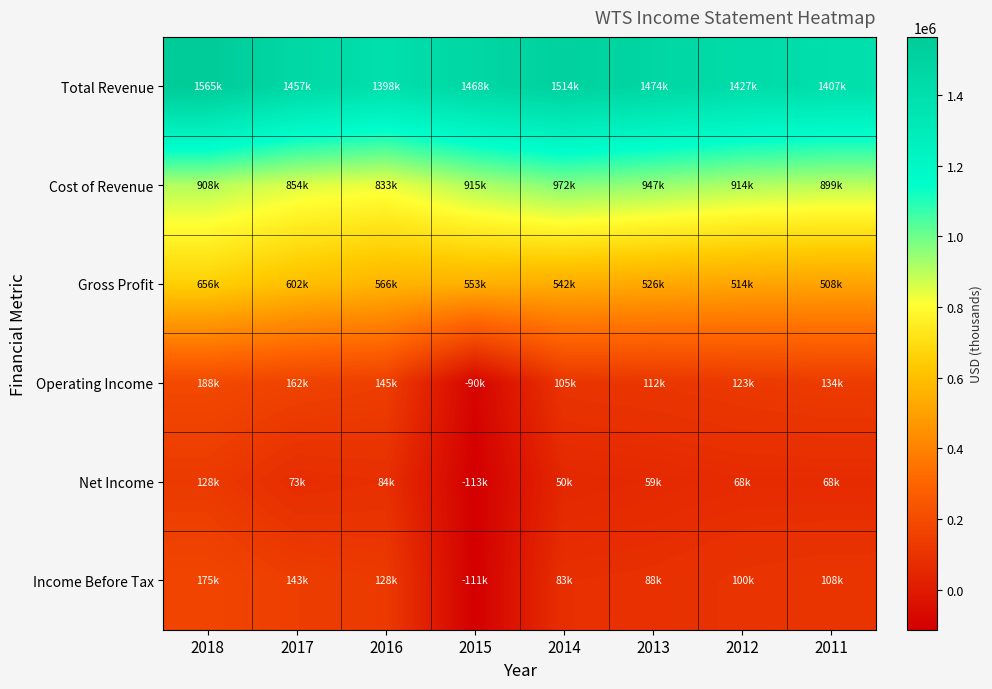

Rank the series at 2017 from highest to lowest value.

Total Revenue, Cost of Revenue, Gross Profit, Operating Income, Income Before Tax, Net Income